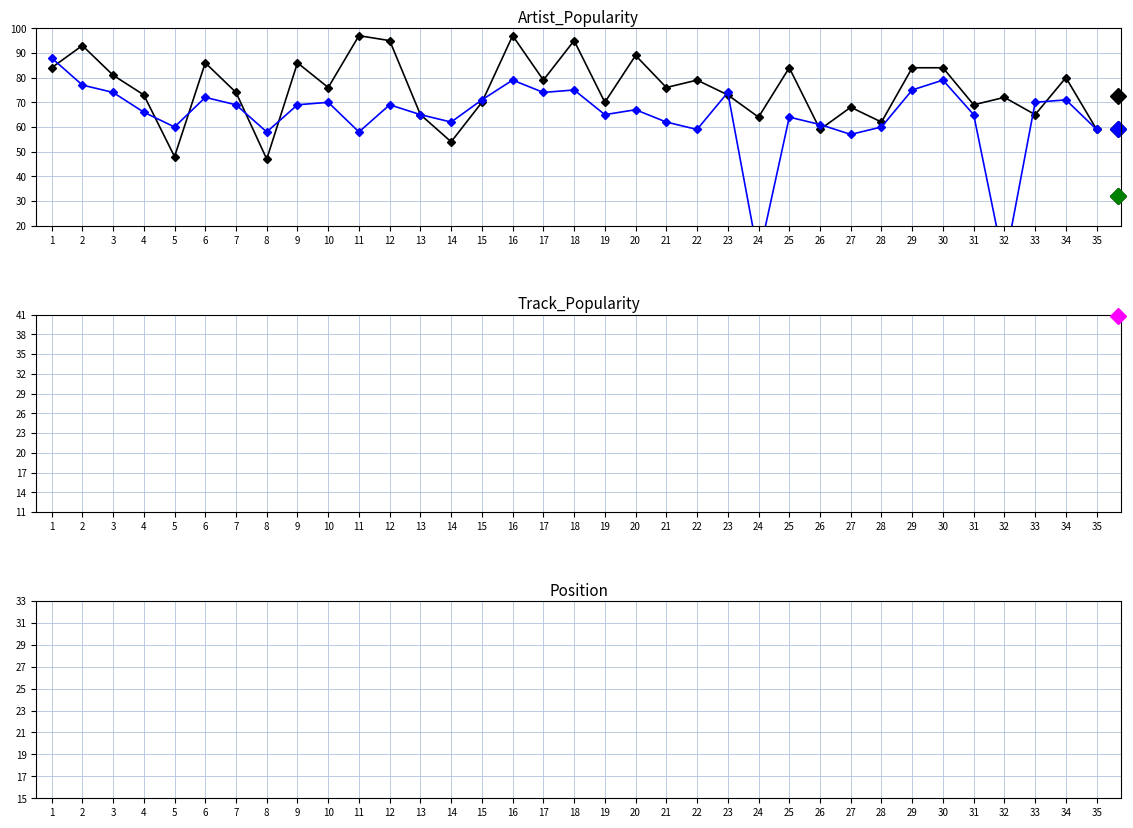

What is the average value of the line2 series?

68